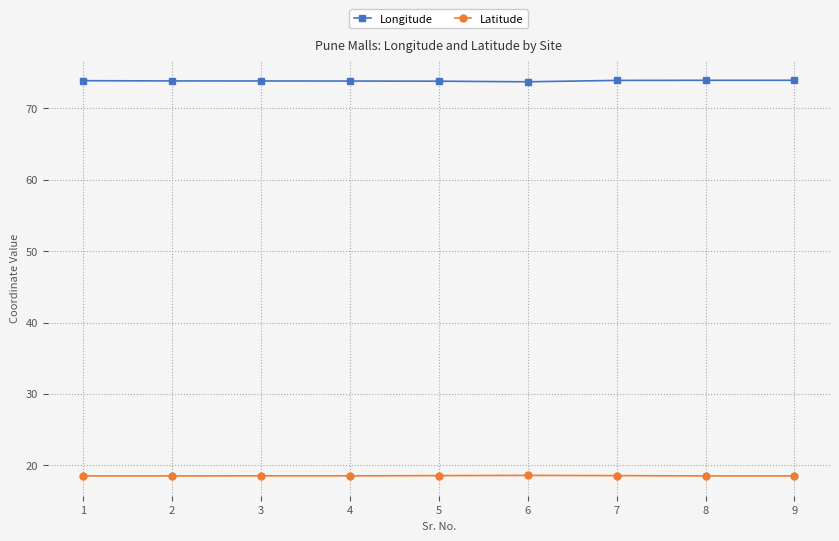

The value of Longitude at 4 is 25.9. True or false?

False